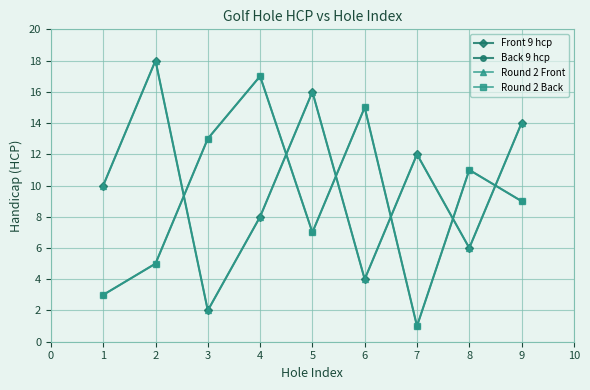

True or false: Round 2 Front and Front 9 hcp intersect in this chart.

False